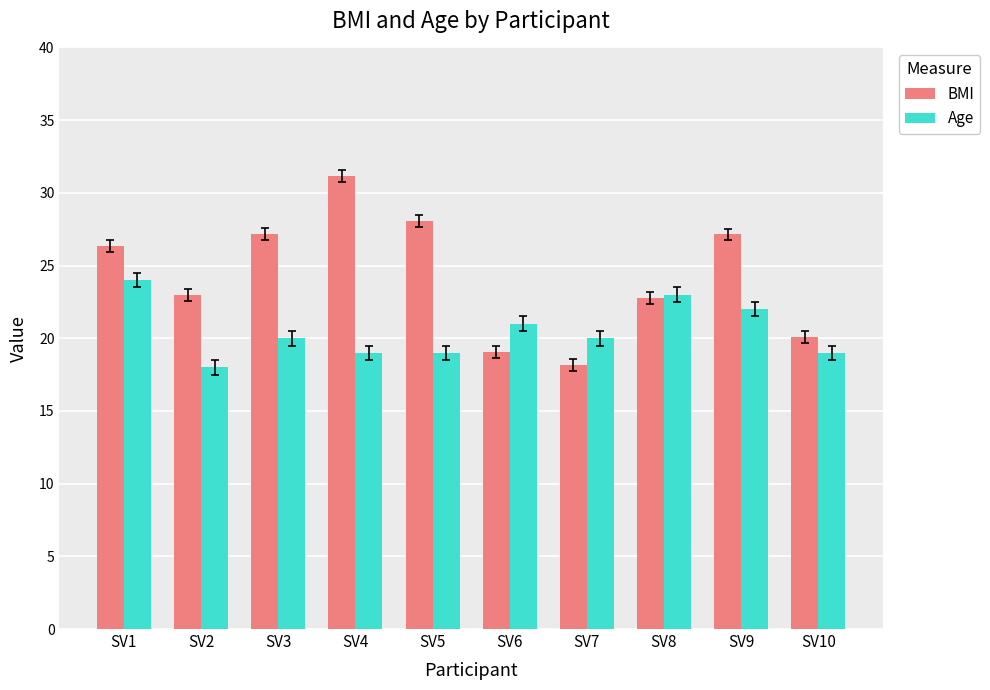

What is the total value across all series at SV3?

47.2